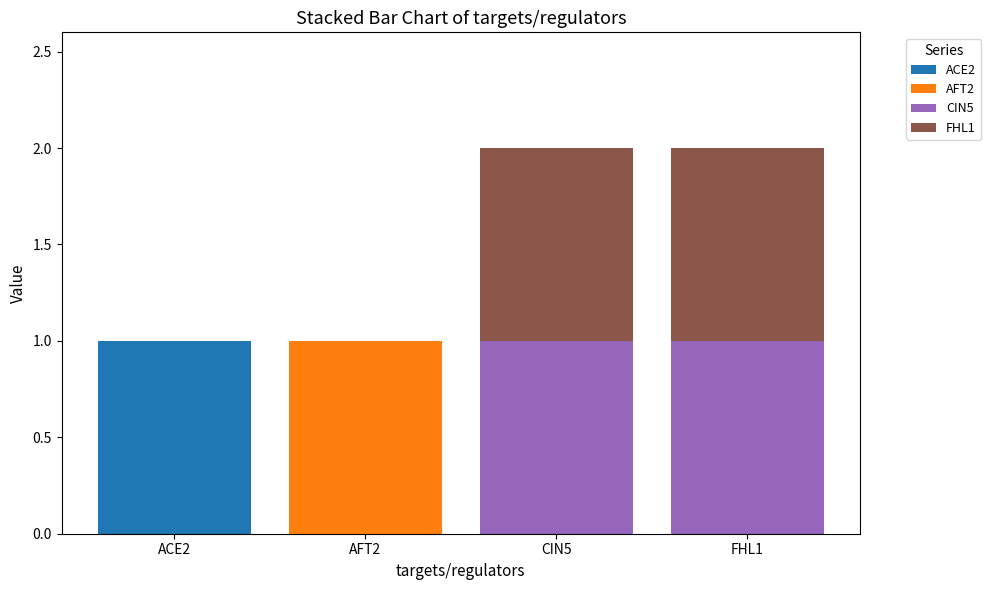

What are all the series names shown in the legend?

ACE2, AFT2, CIN5, FHL1